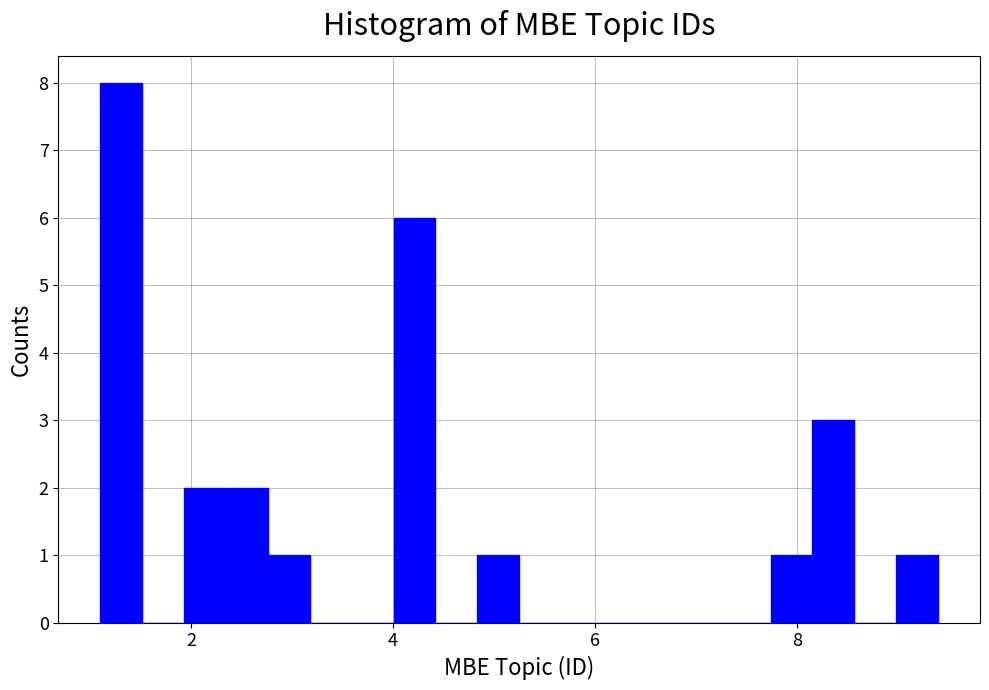

Read against the x-axis, roughly where is the centre of the tallest bar?

1.4